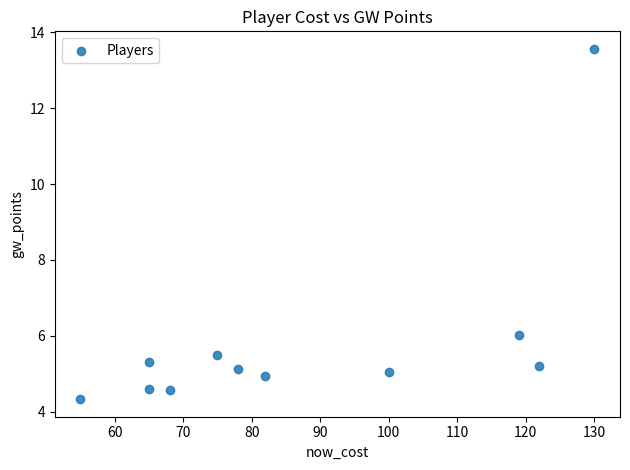

What is the average X value?

87.2